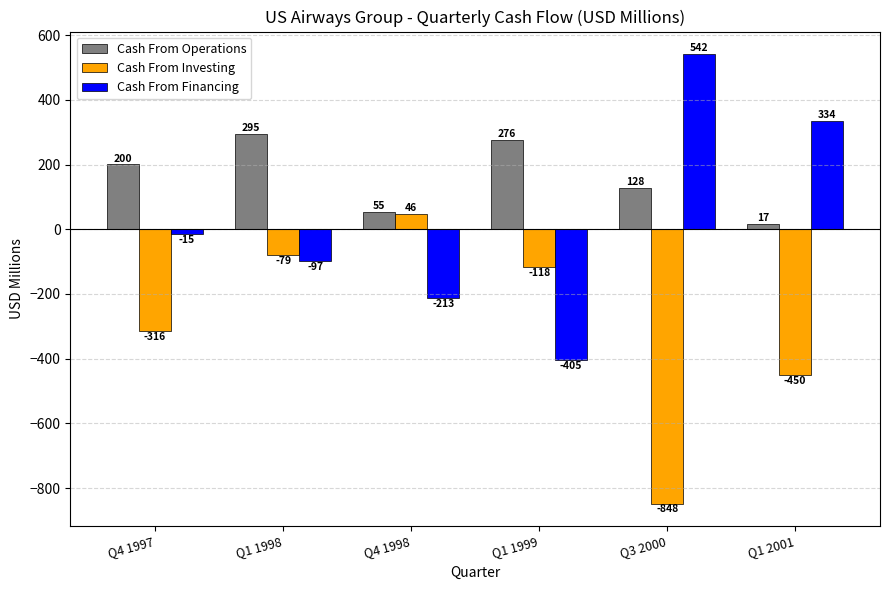

The value of Cash From Investing at Q4 1997 is -414.2. True or false?

False